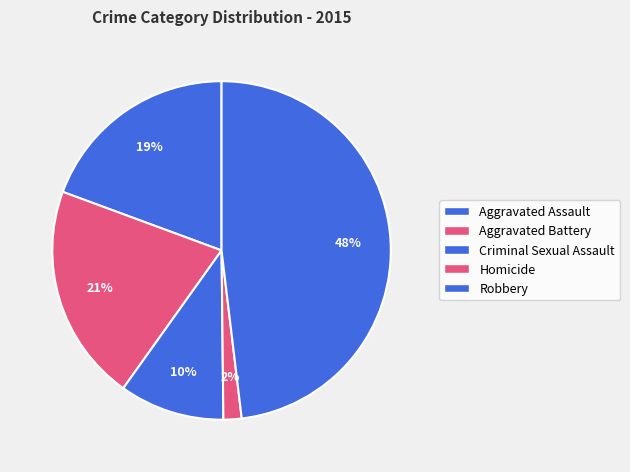

To the nearest percent, what is the combined percentage of Aggravated Assault and Criminal Sexual Assault?

29%